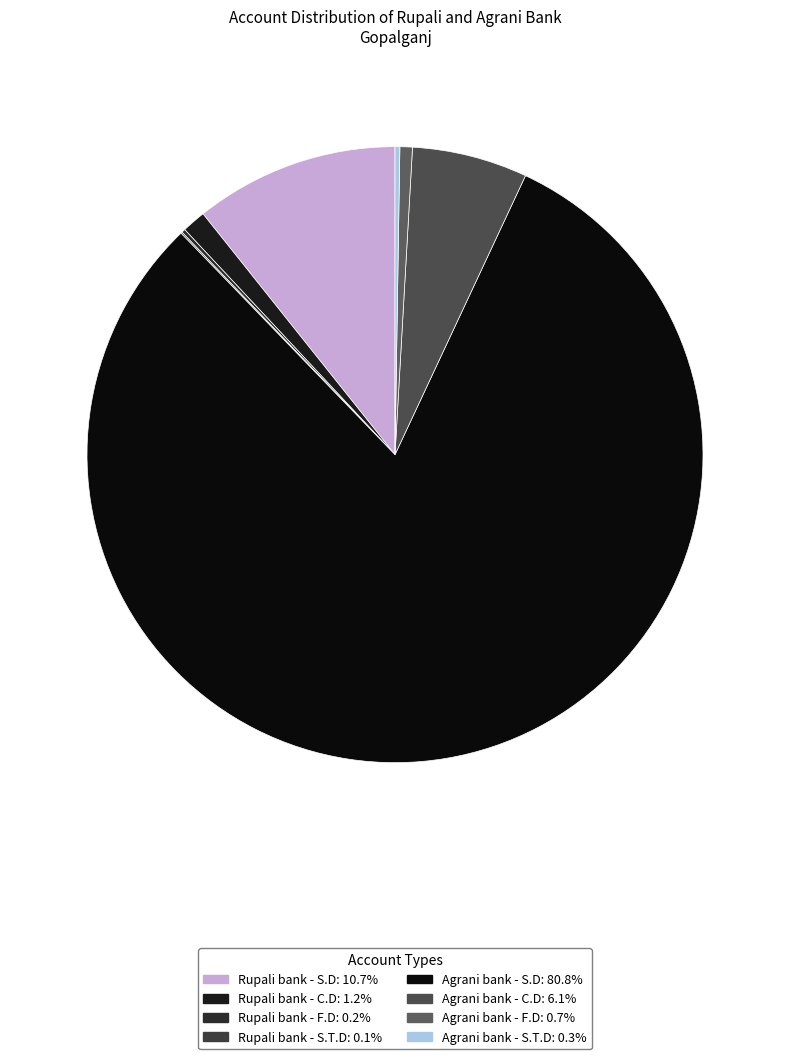

To the nearest percent, what is the difference between the Rupali bank - S.T.D and Rupali bank - S.D slice percentages?

11%